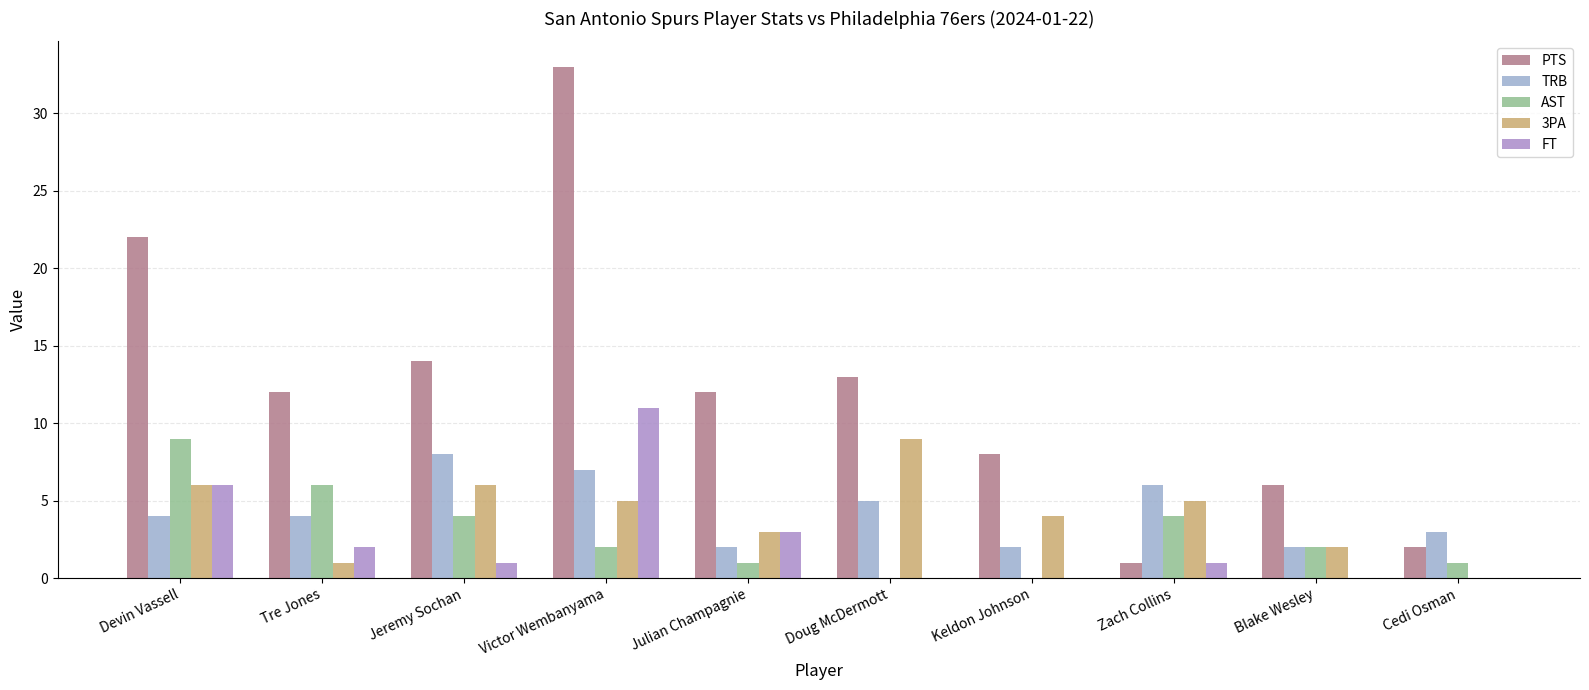

Which has a higher value, Victor Wembanyama or Cedi Osman?

Victor Wembanyama